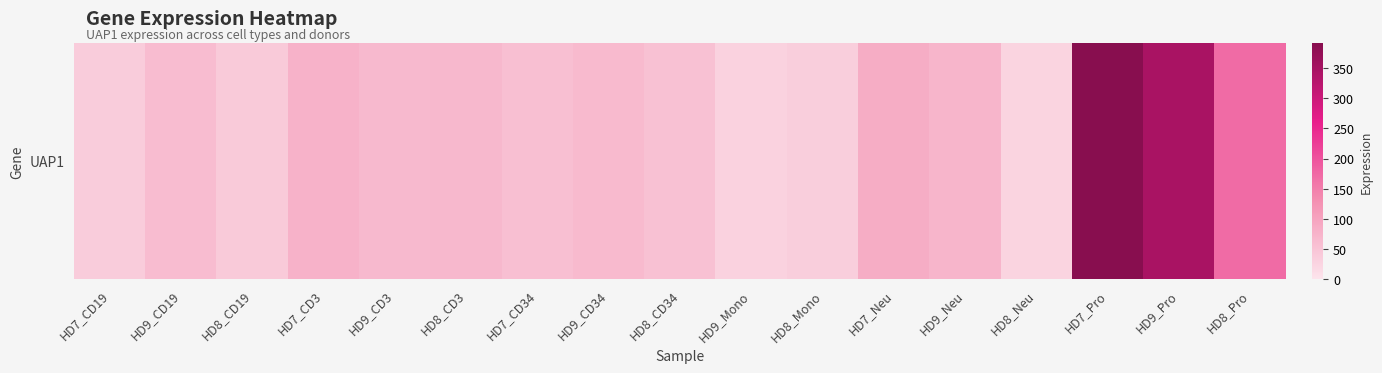

At which label does the data first exceed 65?

HD7_CD3